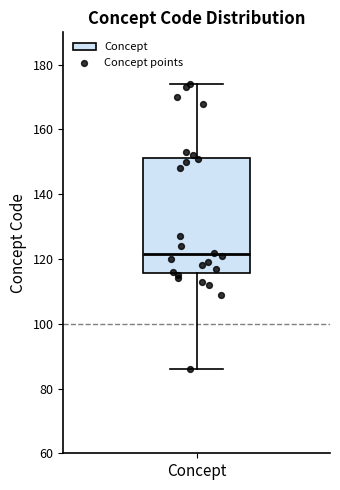

Read this box plot against the y-axis: the position of the median line, the range covered by the box, and the ends of both whiskers. The values are not printed on the chart, so give them approximately, as read against the axis.

median 122, box 116 to 152, whiskers 86 to 174